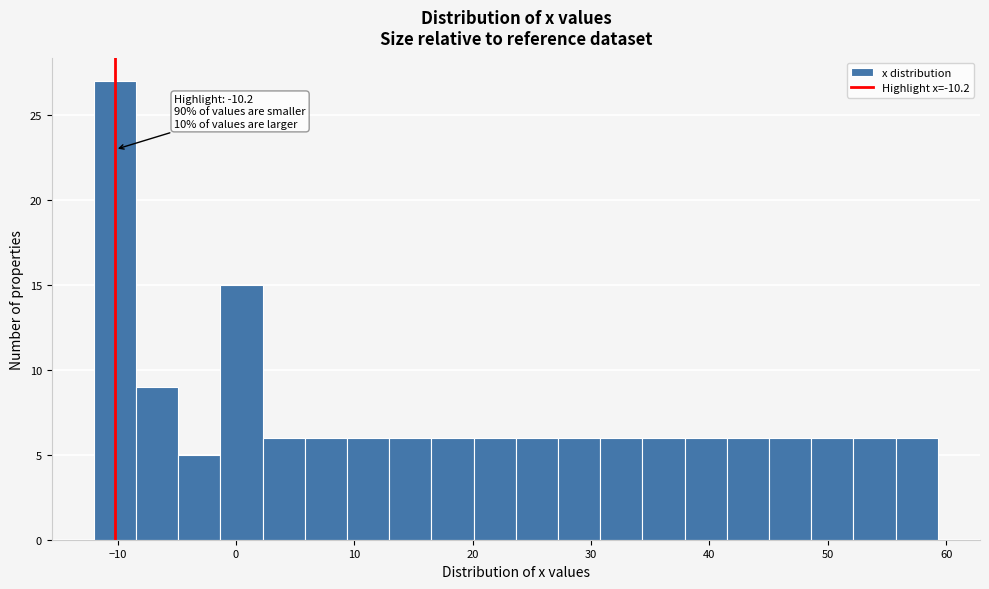

Around what value on the x-axis is the tallest bar? Give the approximate position of its centre, as read against the axis.

-10